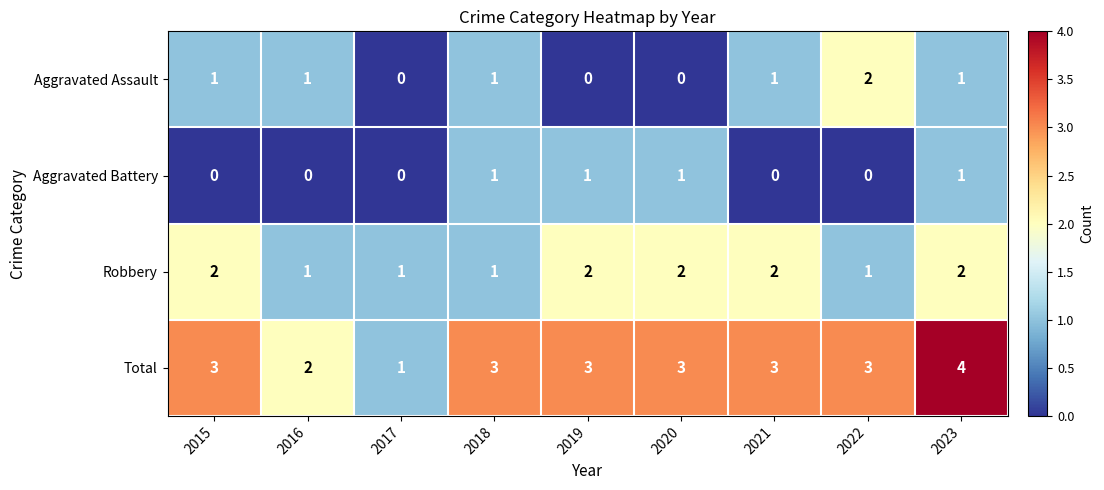

How many Aggravated Assault values are between 0 and 1?

8